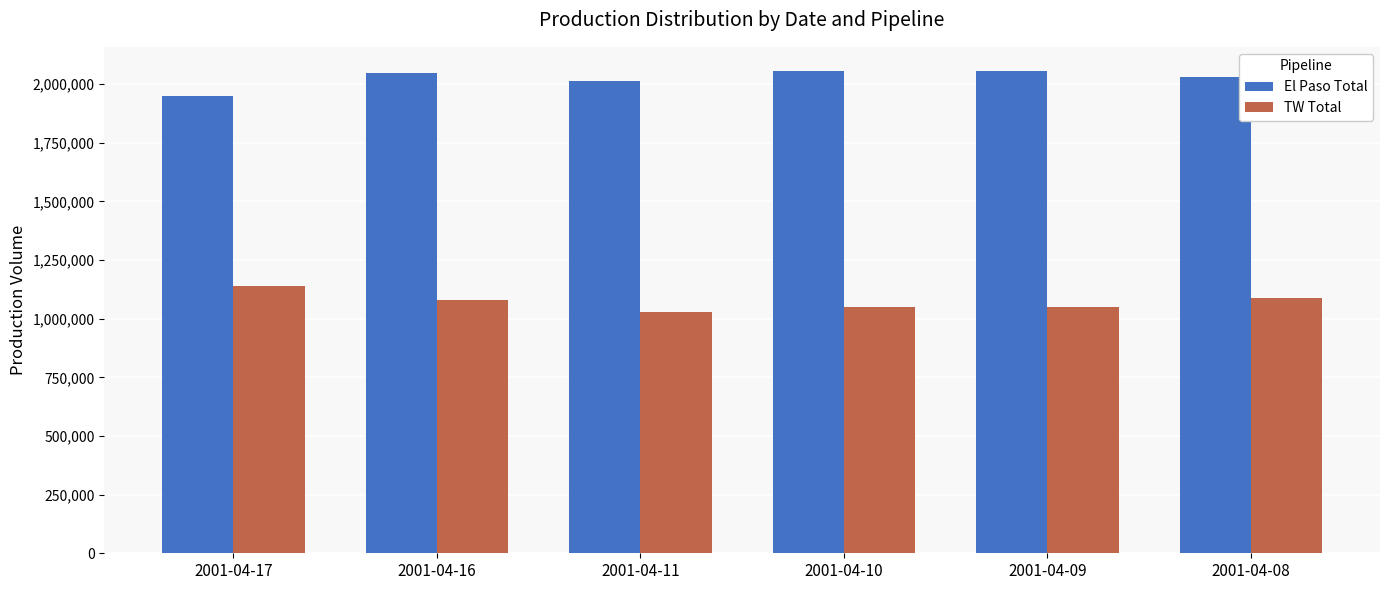

Is the value of El Paso Total at 2001-04-16 greater than the value of TW Total at 2001-04-10?

Yes